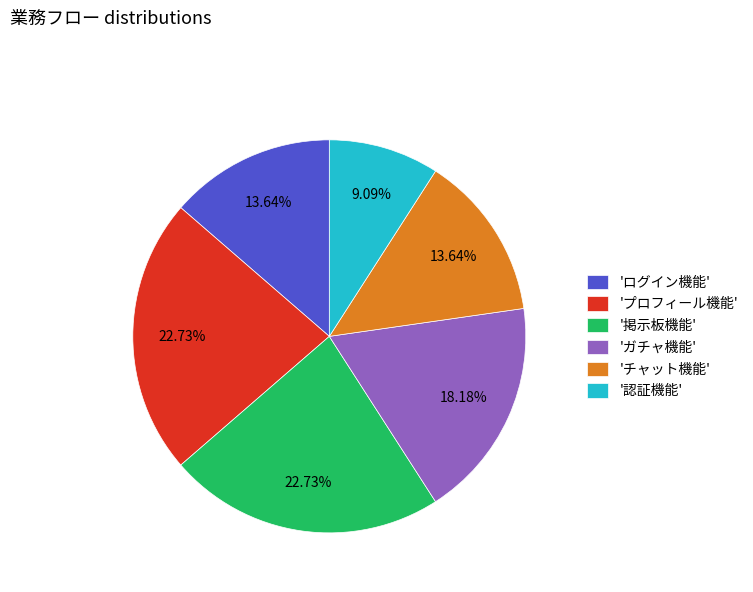

Do 'ログイン機能' and 'プロフィール機能' together represent more than half of the pie?

No